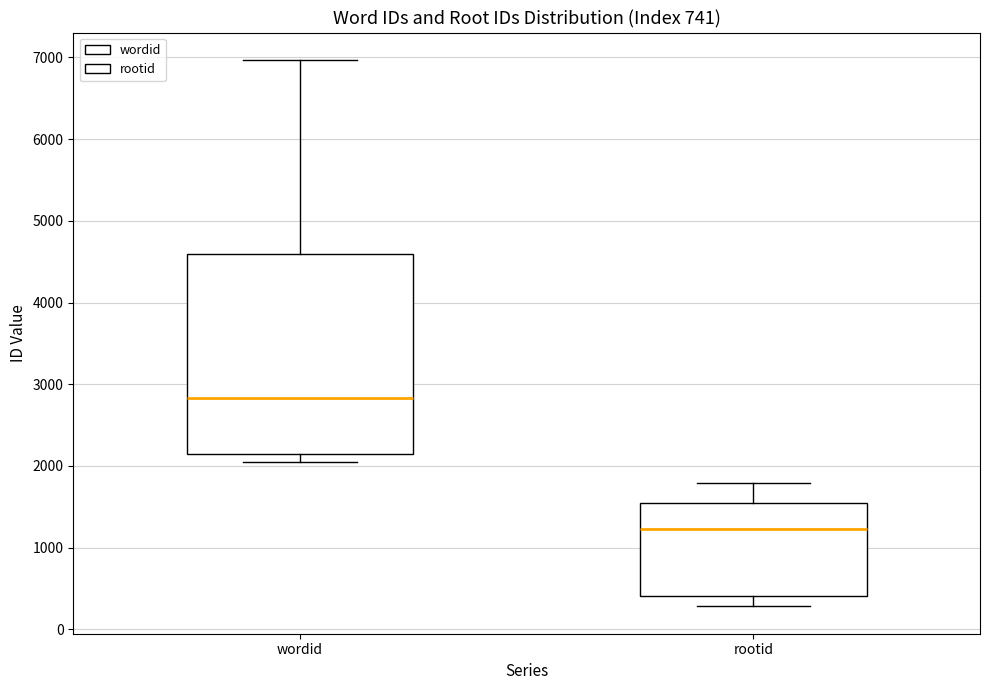

Reading left to right, read every box against the y-axis: the position of its median line, the range the box covers, and the ends of its whiskers. The values are not printed on the chart, so give them approximately, as read against the axis.

wordid: median 2800, box 2100 to 4600, whiskers 2000 to 7000
rootid: median 1200, box 400 to 1600, whiskers 300 to 1800